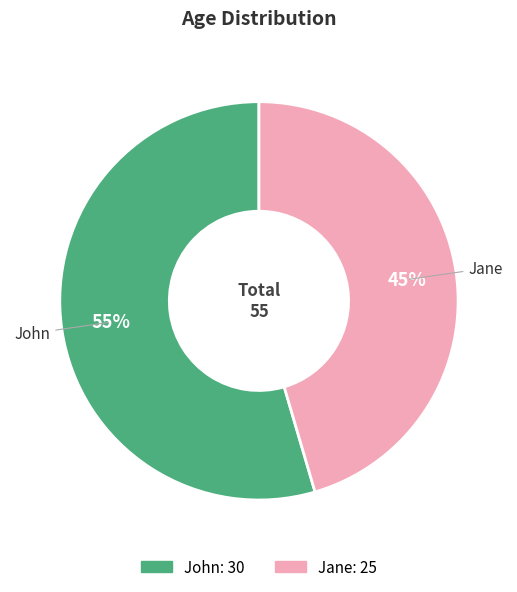

Is there a majority slice in this chart?

Yes